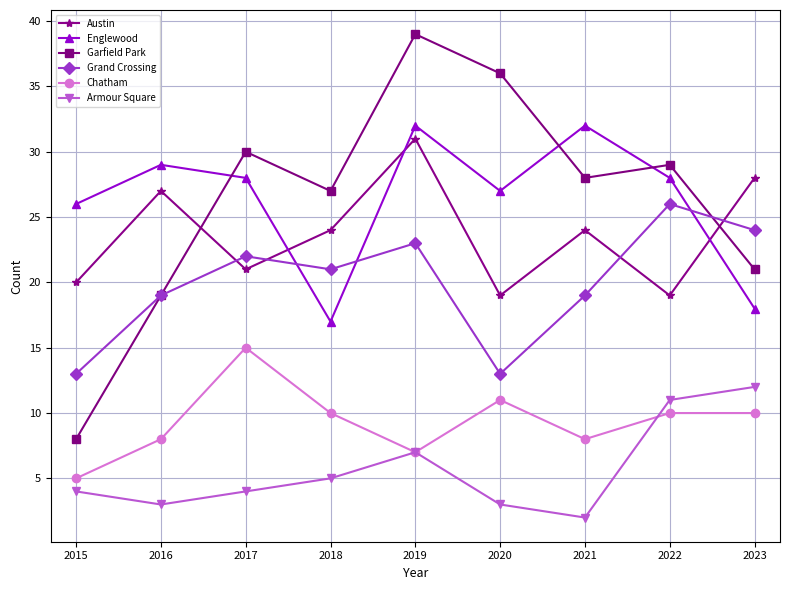

The value of Chatham at 2021 is 3. True or false?

False